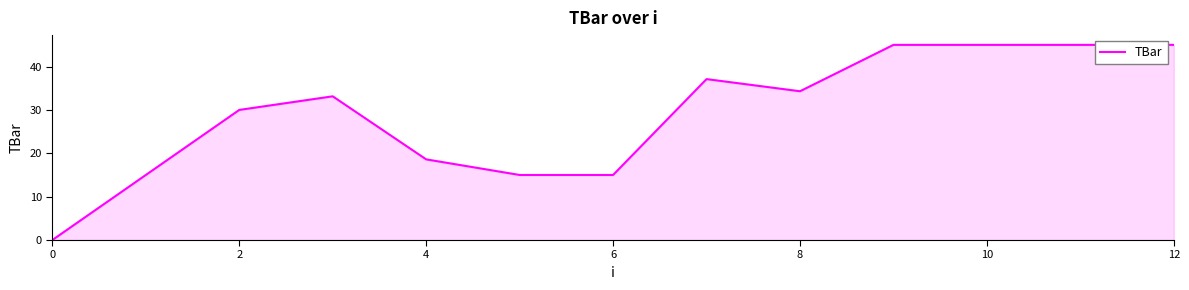

What is the difference between the maximum and minimum values?

45.0